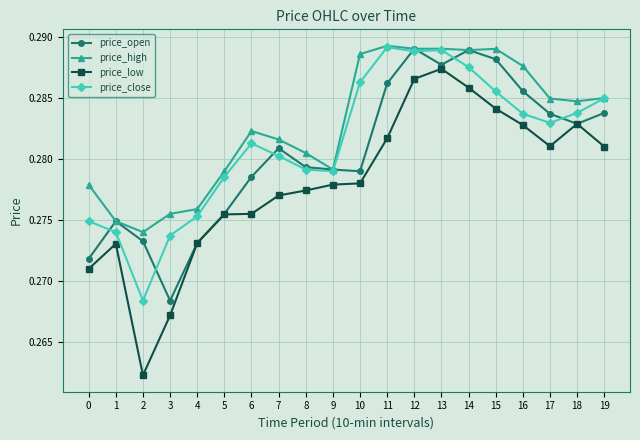

True or false: price_low and price_high cross at least once.

False